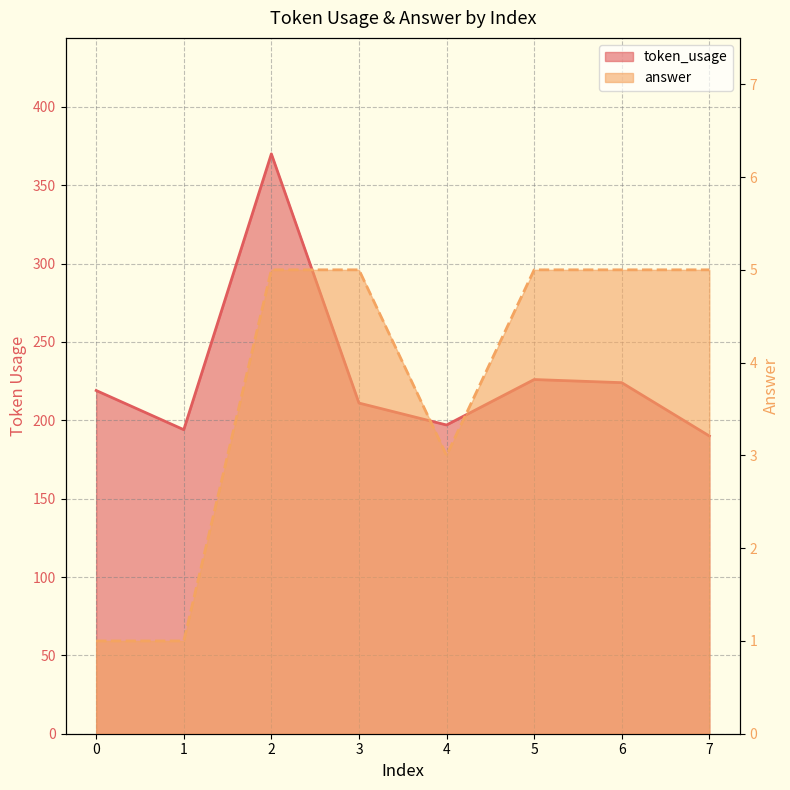

Which label corresponds to the largest value in the chart?

2